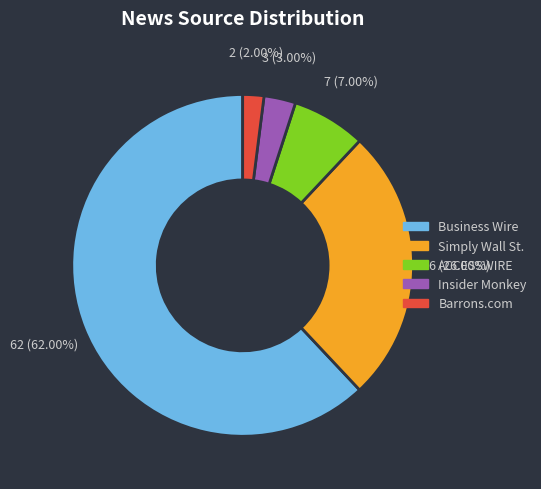

To the nearest percent, what portion does Simply Wall St. represent?

26%